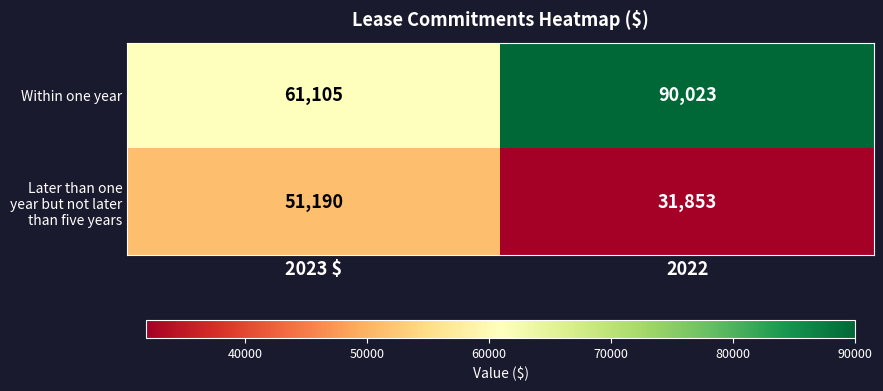

Where is Within one year nearest to the value 75564?

2023 $